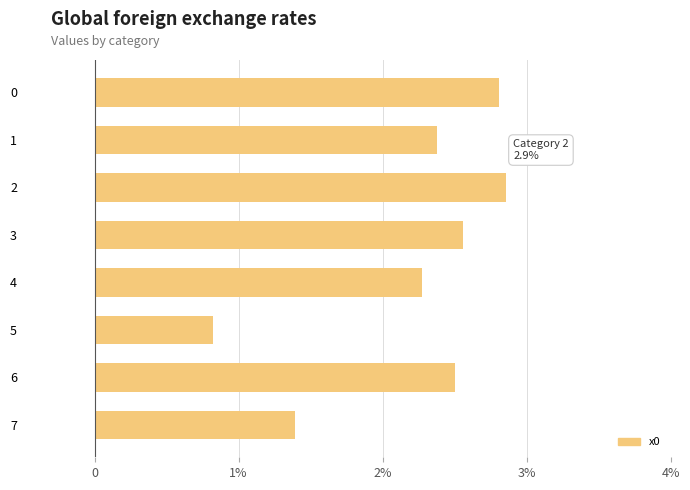

Does the chart contain any negative values?

No